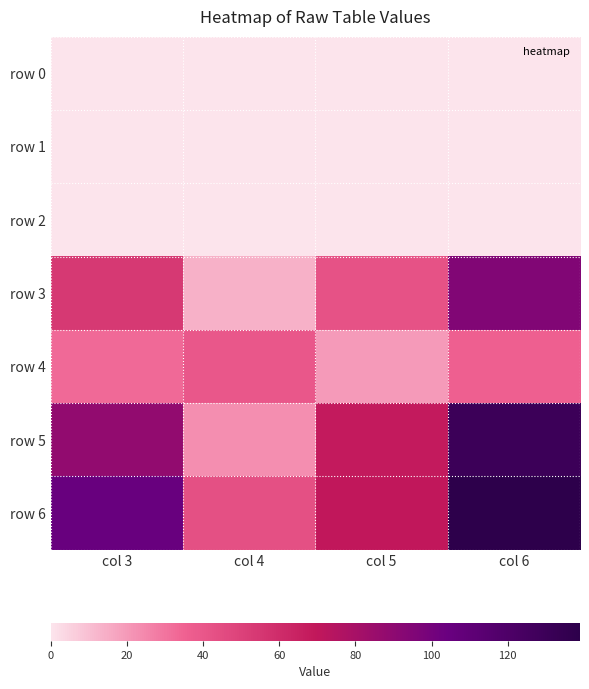

What is the difference between the highest and lowest values at col 6?

139